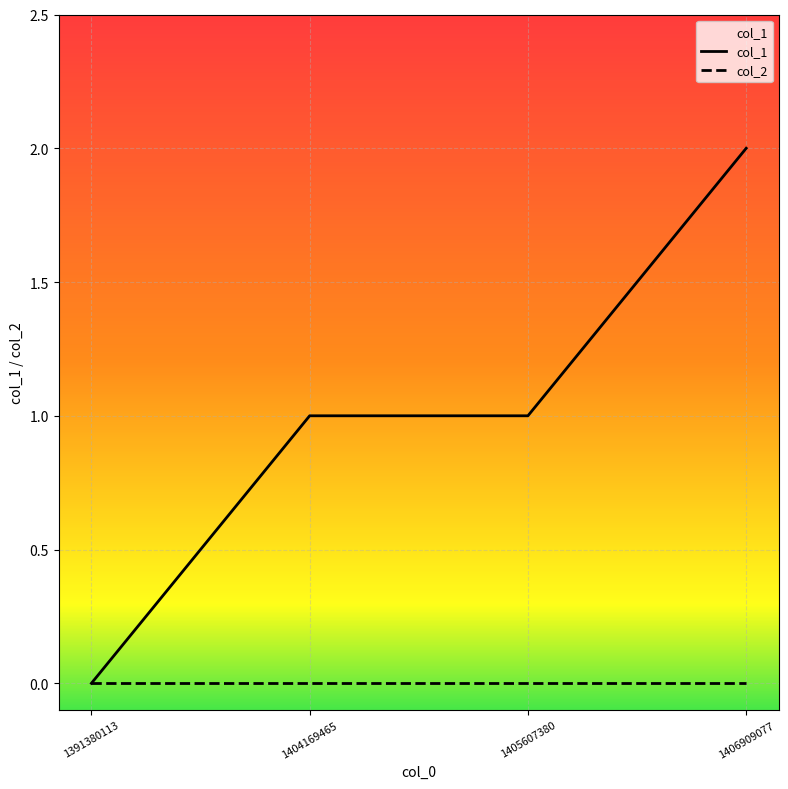

Between 1391380113 and 1405607380, which series saw the biggest shift?

col_1